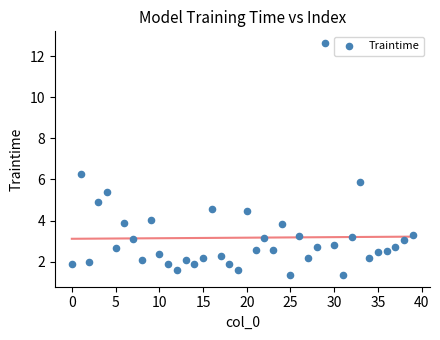

What is the range of Y values (max minus min)?

11.3